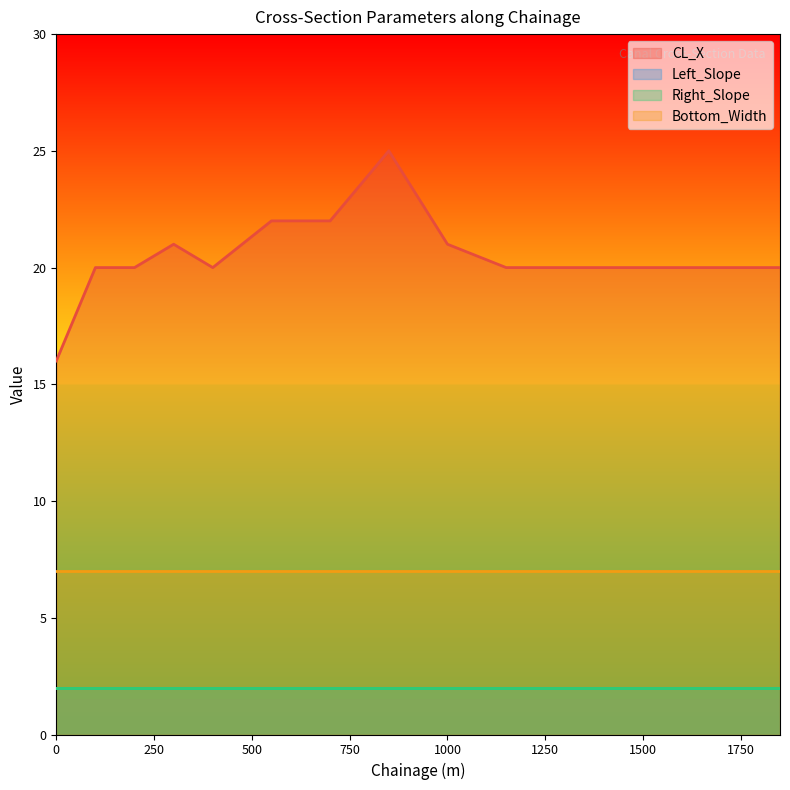

Rank the categories by CL_X value from lowest to highest.

0, 100, 200, 400, 1150, 1300, 1450, 1600, 1750, 1850, 300, 1000, 550, 700, 850